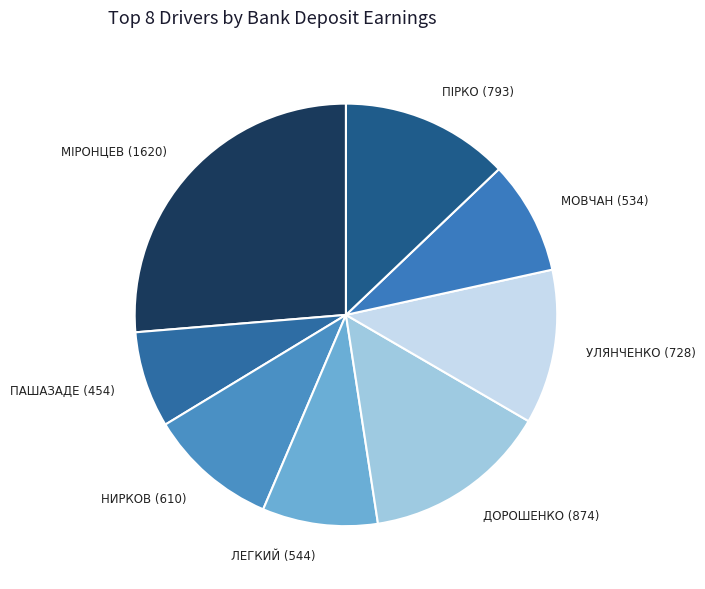

Count the number of slices in the pie.

8